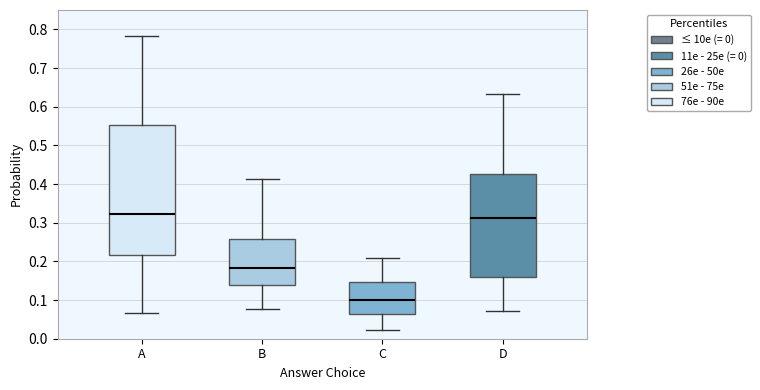

Where does the lower whisker of the box for D end on the y-axis? The values are not printed on the chart, so give them approximately, as read against the axis.

0.07